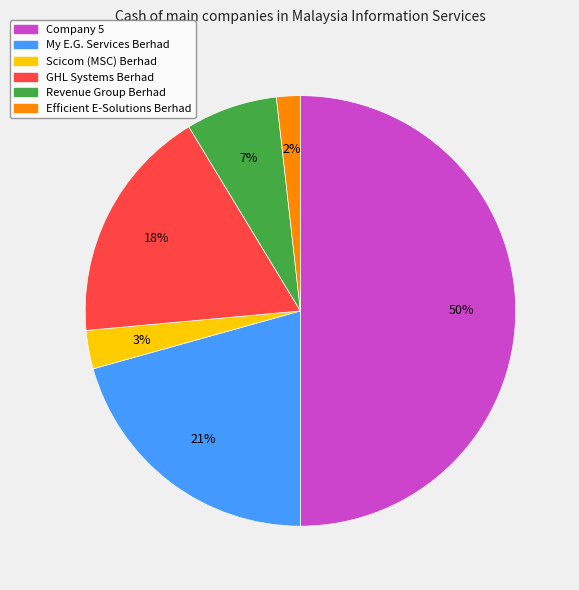

Do Scicom (MSC) Berhad and Revenue Group Berhad together represent more than half of the pie?

No